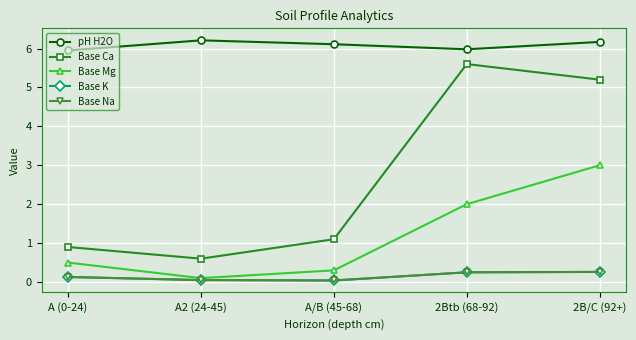

How many interior local valleys does the Base Na series have?

1